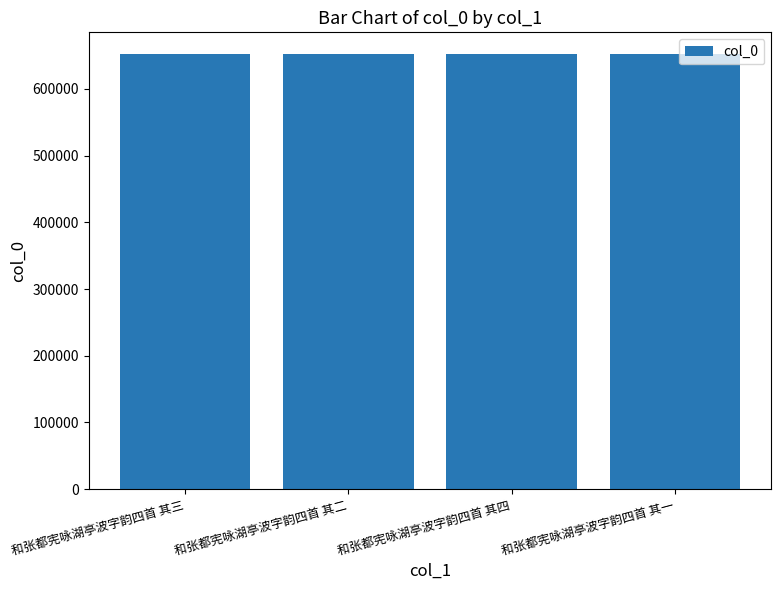

What is the approximate value at 和张都宪咏湖亭波字韵四首 其三?

652217